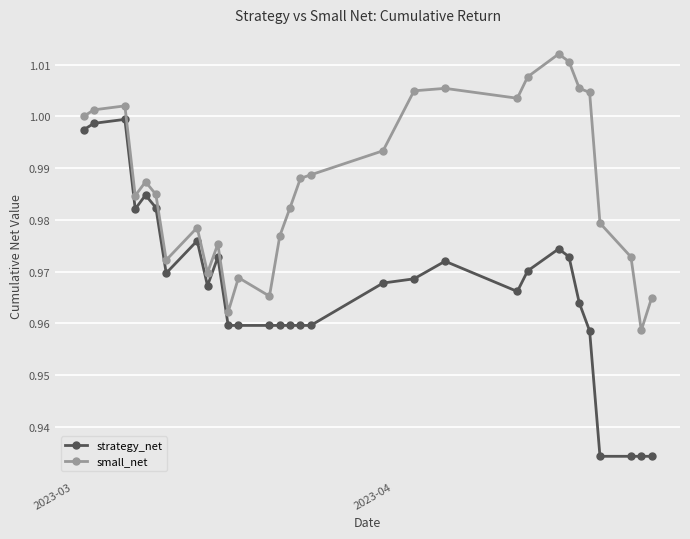

True or false: small_net has more than 0 points higher than both neighbors.

True